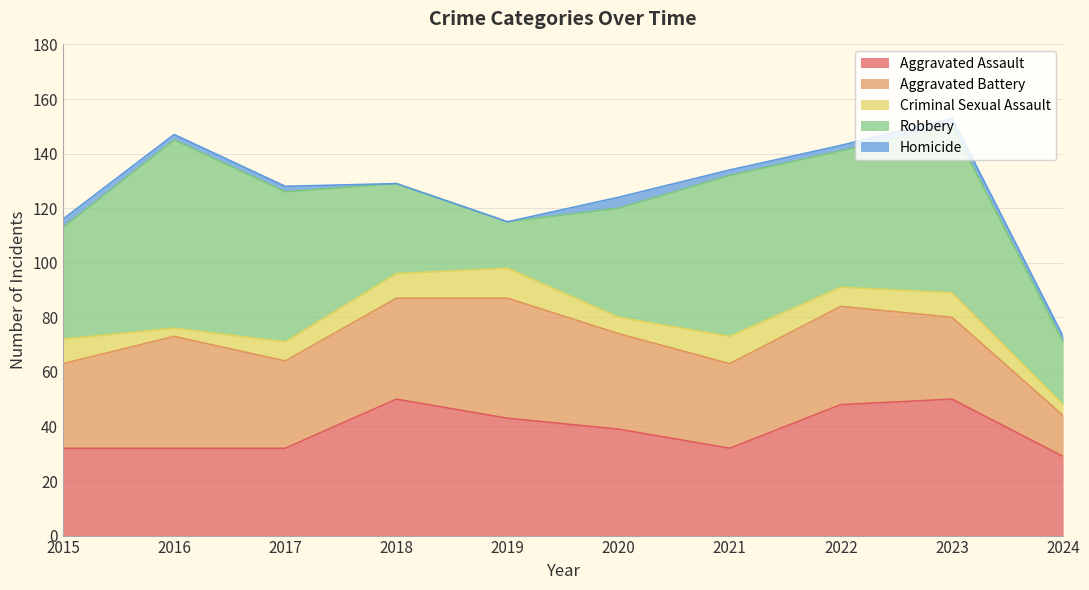

How many distinct data groups are displayed?

5